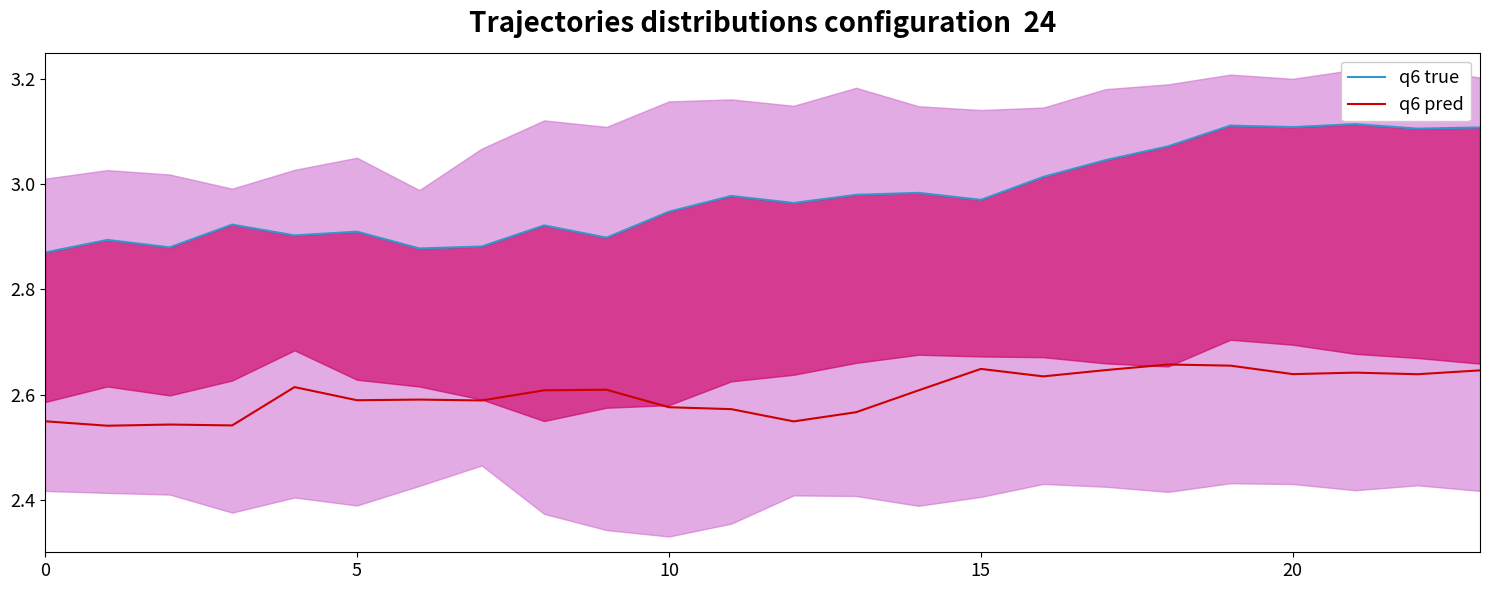

How many distinct data groups are displayed?

2